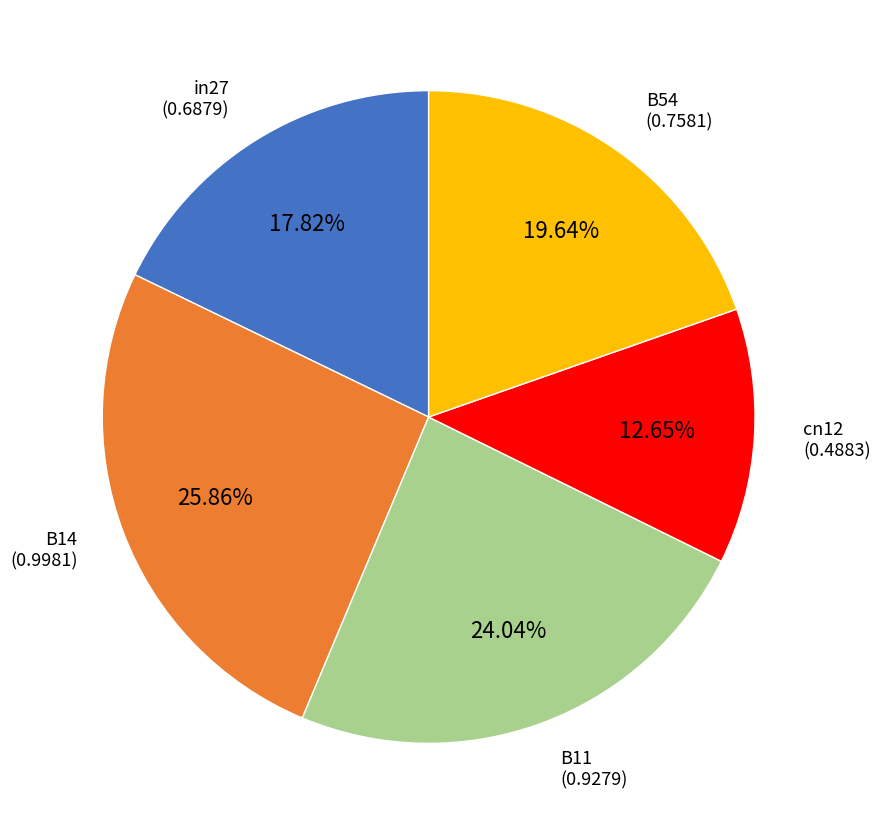

Combined, what portion of the pie is B54 and B14?

45.5%